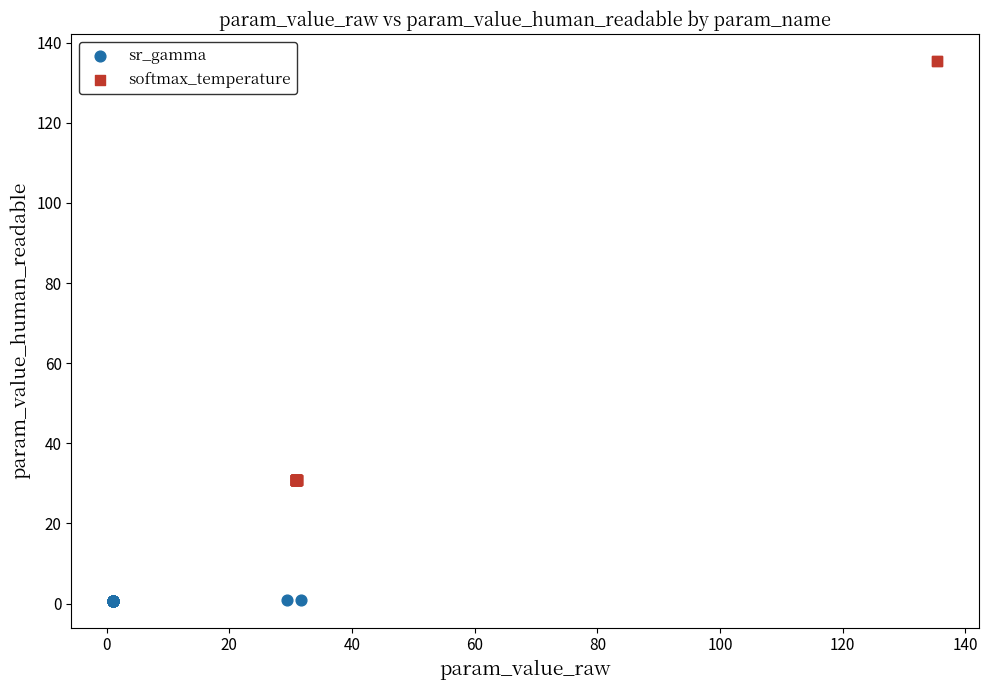

Which series contains the highest Y value?

softmax_temperature